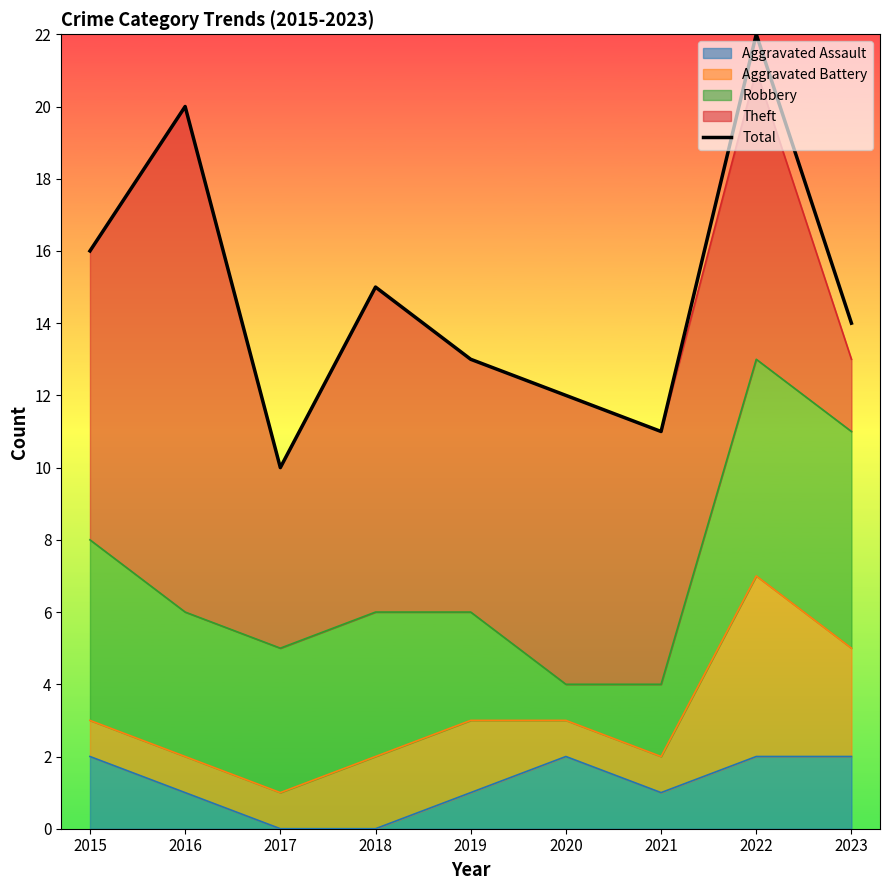

Approximately how many times larger is the value at 2022 compared to 2019?

1.7